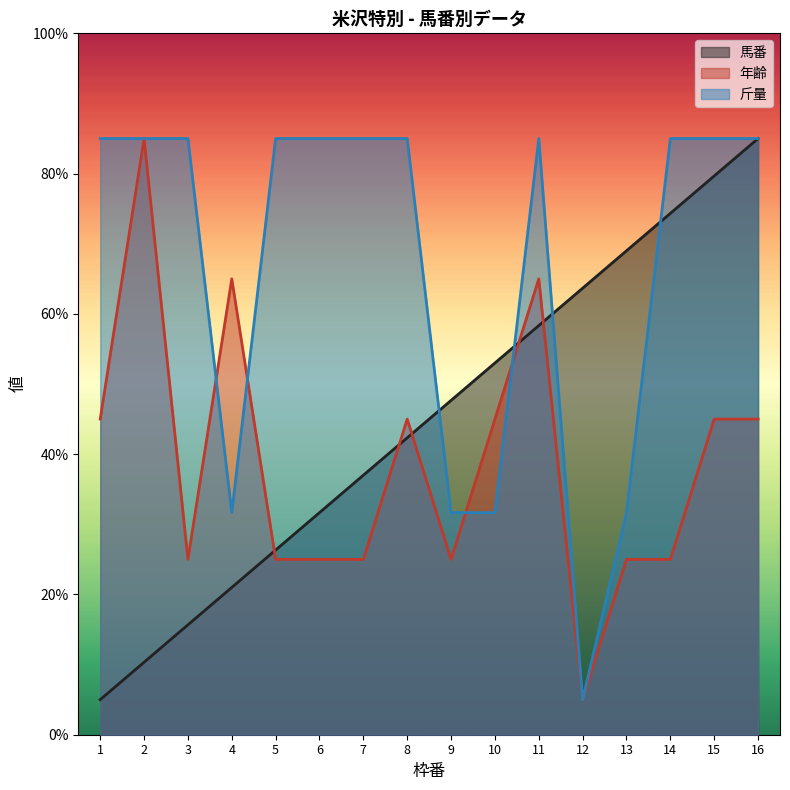

How many lines are shown in the chart?

3